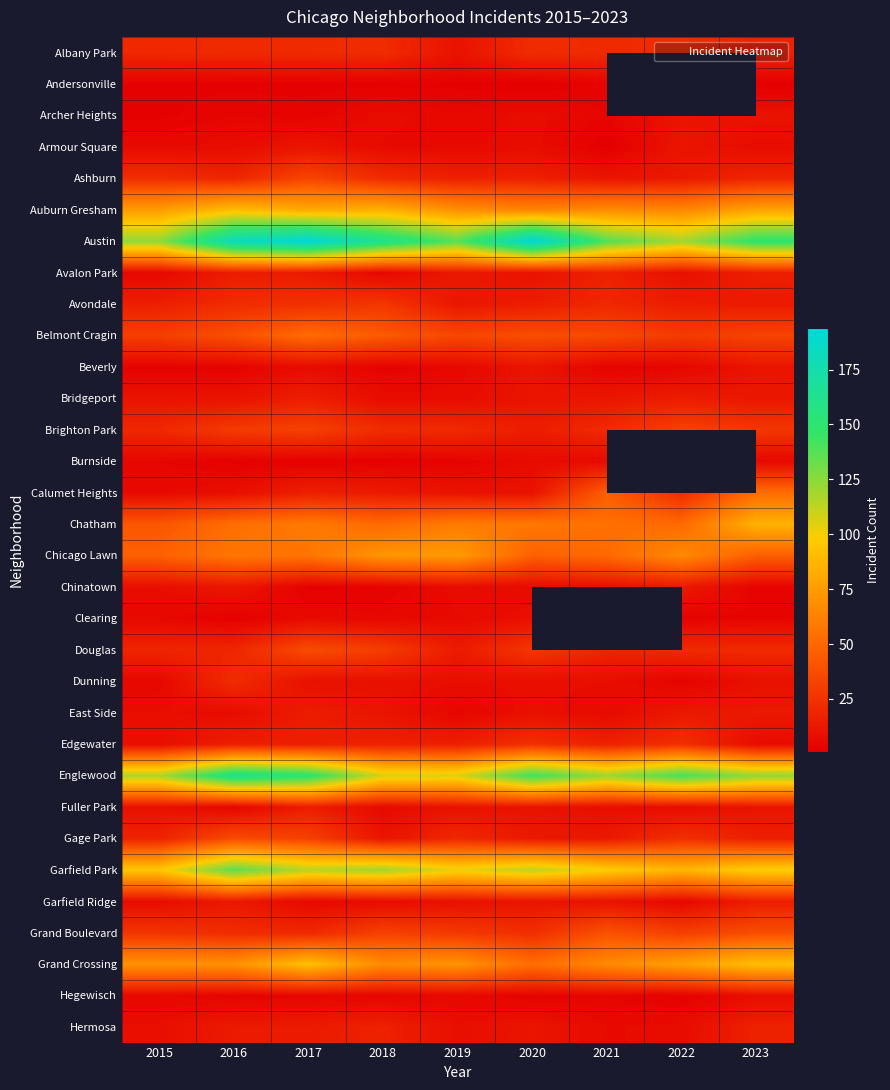

What is the difference between the Hegewisch values at 2020 and 2022?

1.0